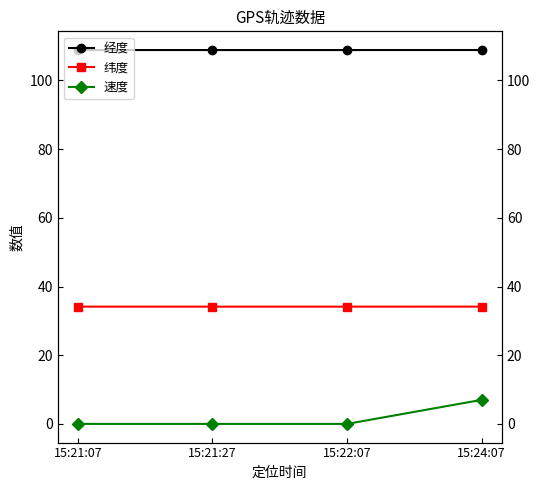

Does the chart display data point markers on the line(s)?

Yes